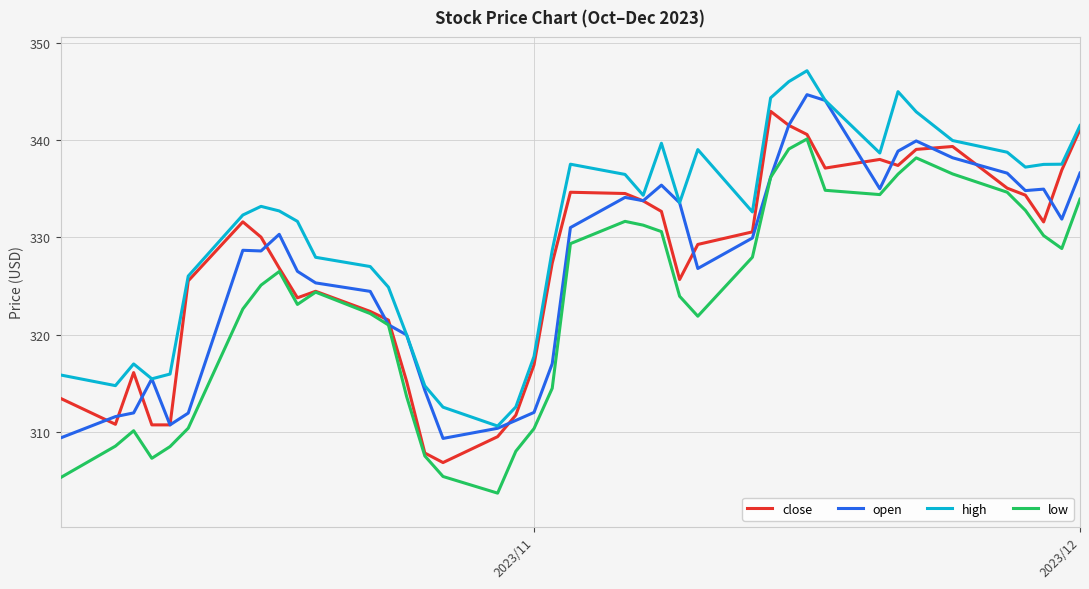

What is the maximum value shown in the chart?

347.1